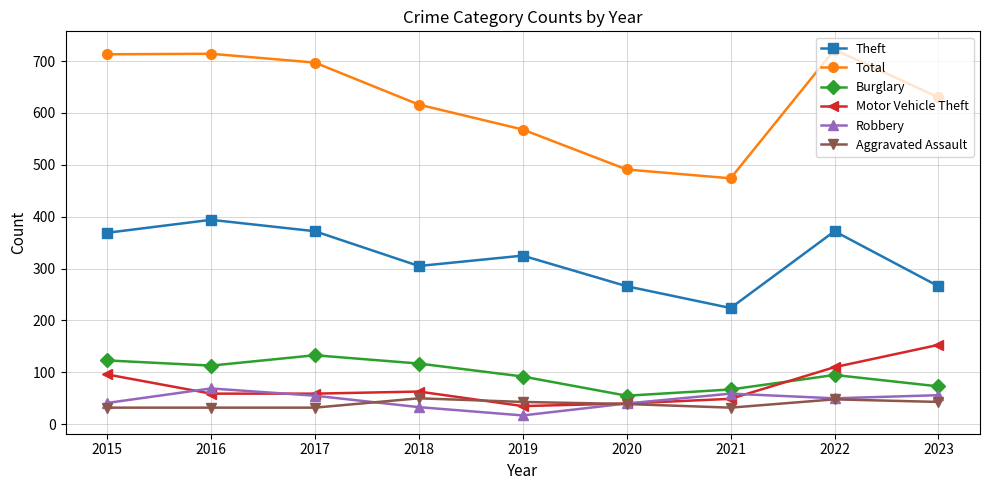

What is the sum of all Burglary values?

868